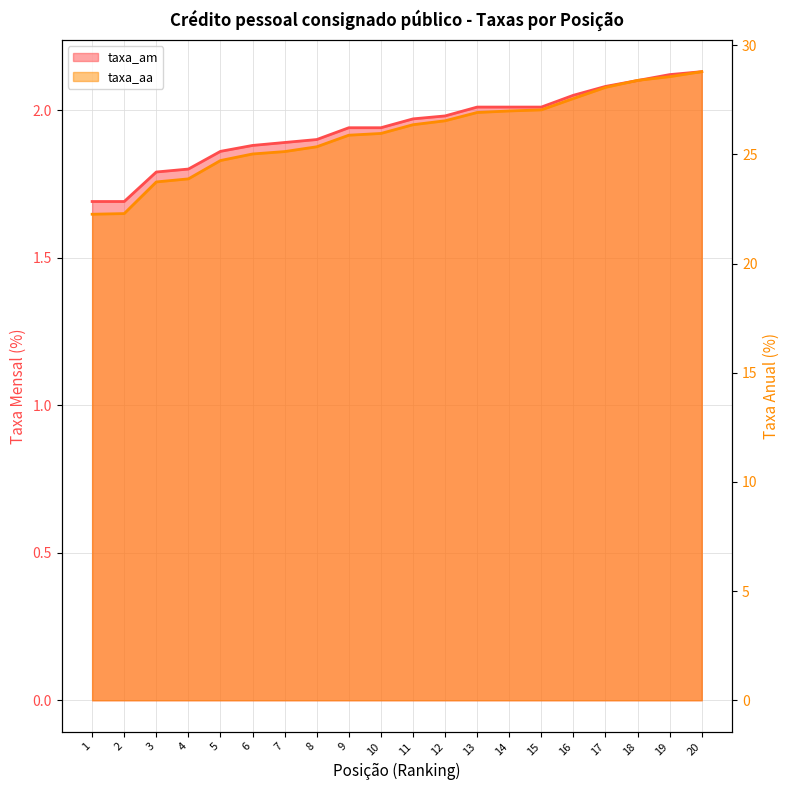

Reading right to left, transcribe all the data shown in this chart.

taxa_am: 2.1	2.1	2.1	2.1	2.0	2.0	2.0	2.0	2.0	2.0	1.9	1.9	1.9	1.9	1.9	1.9	1.8	1.8	1.7	1.7
taxa_aa: 28.8	28.6	28.4	28.1	27.6	27.0	27.0	26.9	26.5	26.4	26.0	25.9	25.4	25.1	25.0	24.7	23.9	23.7	22.3	22.3